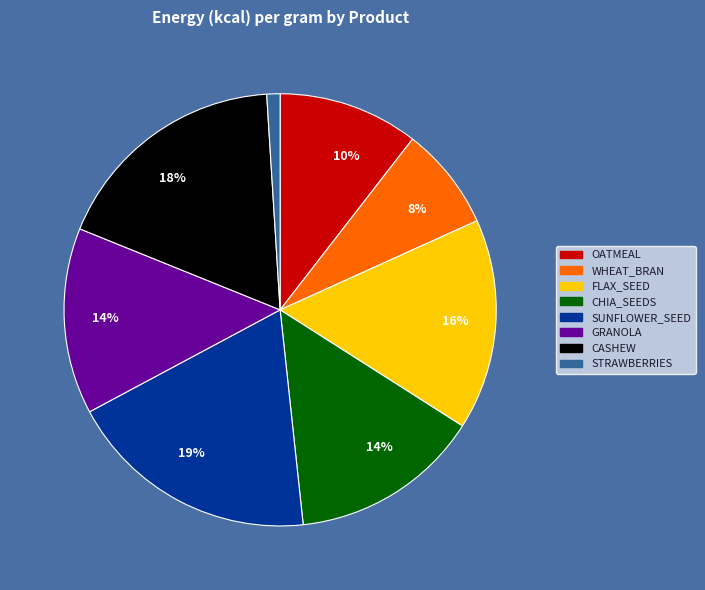

To the nearest percent, what is the difference between the largest and smallest slice percentages?

18%